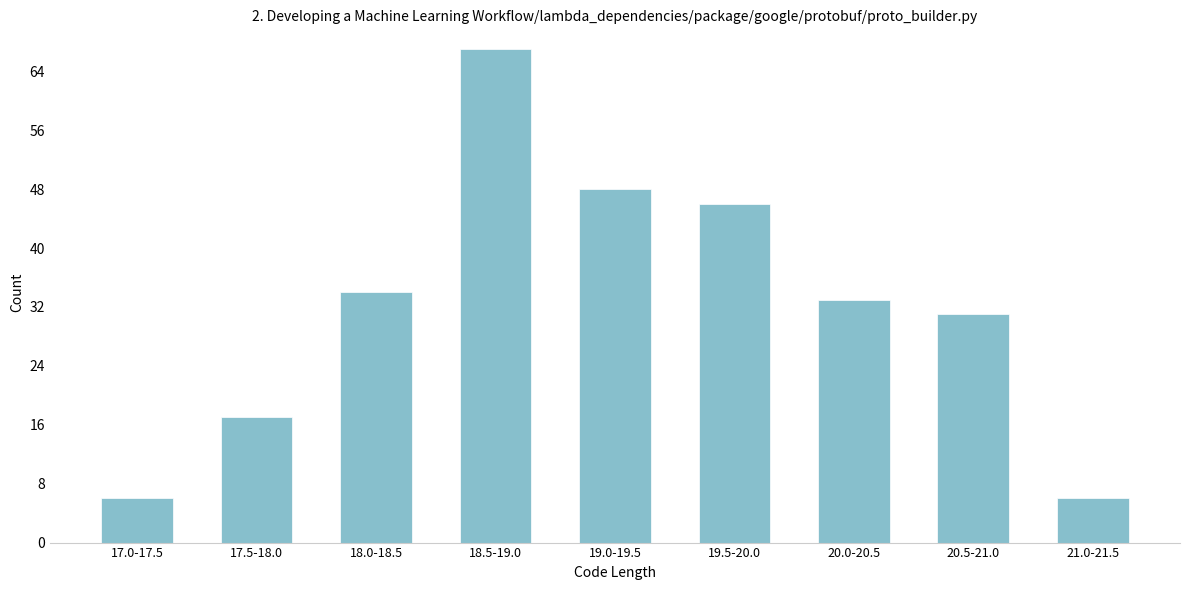

Reading left to right, list all the values displayed in this chart.

17.0-17.5=6	17.5-18.0=17	18.0-18.5=34	18.5-19.0=67	19.0-19.5=48	19.5-20.0=46	20.0-20.5=33	20.5-21.0=31	21.0-21.5=6